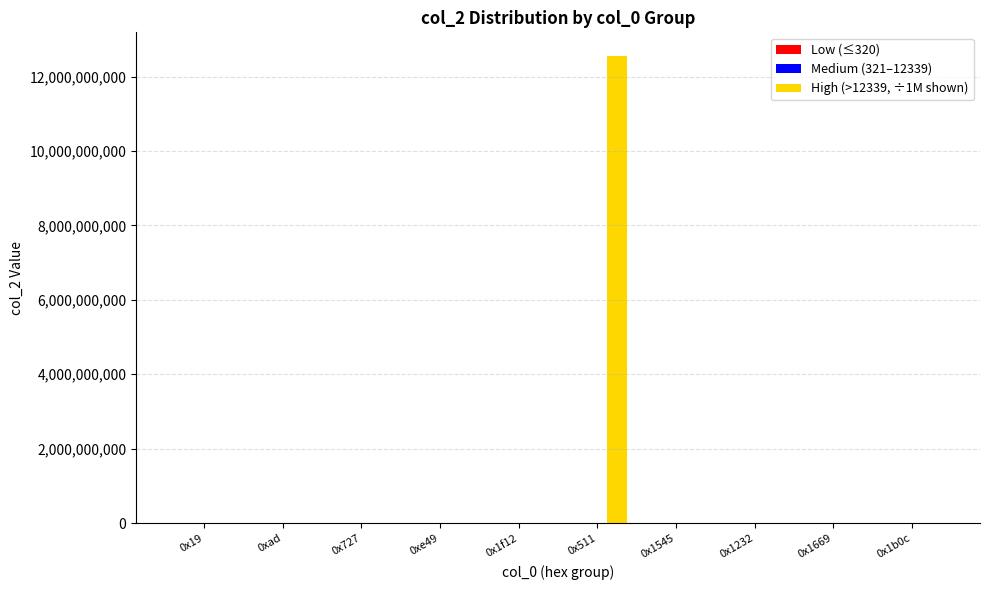

At which category is the sum across all series the highest?

0x511